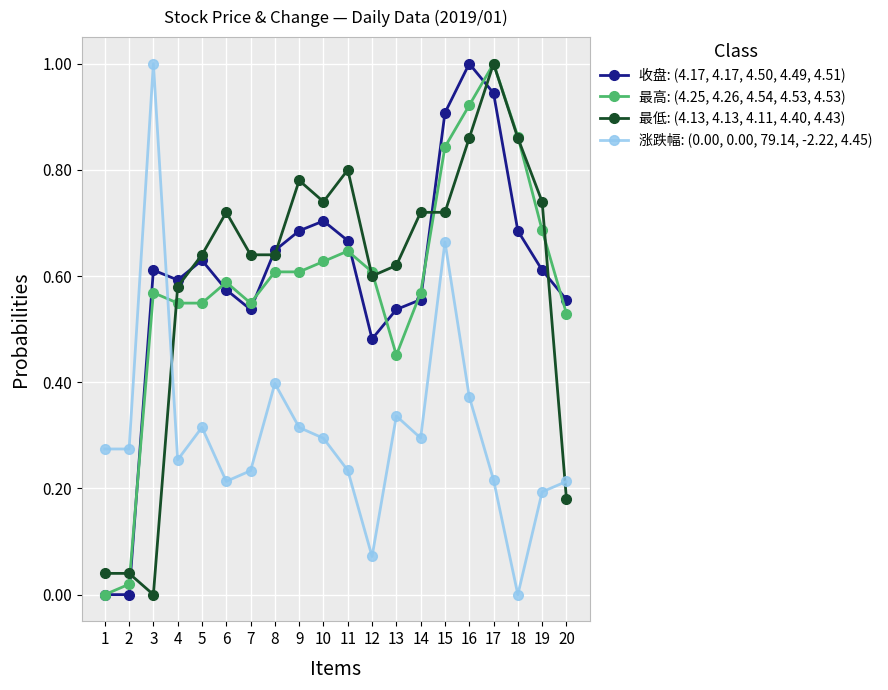

True or false: 收盘: (4.17, 4.17, 4.50, 4.49, 4.51) has a value of 0.1 at 20.

False